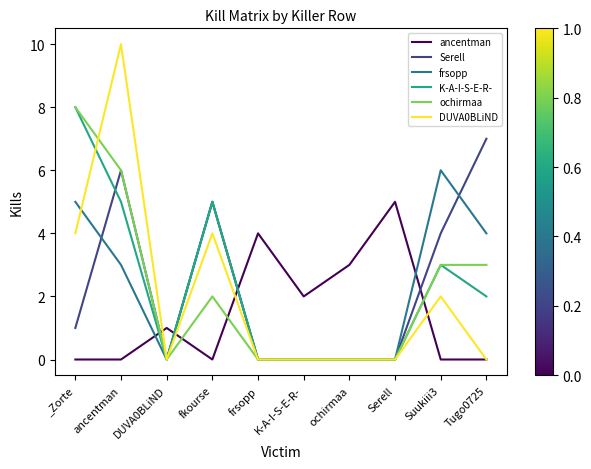

True or false: ancentman and ochirmaa cross at least once.

True